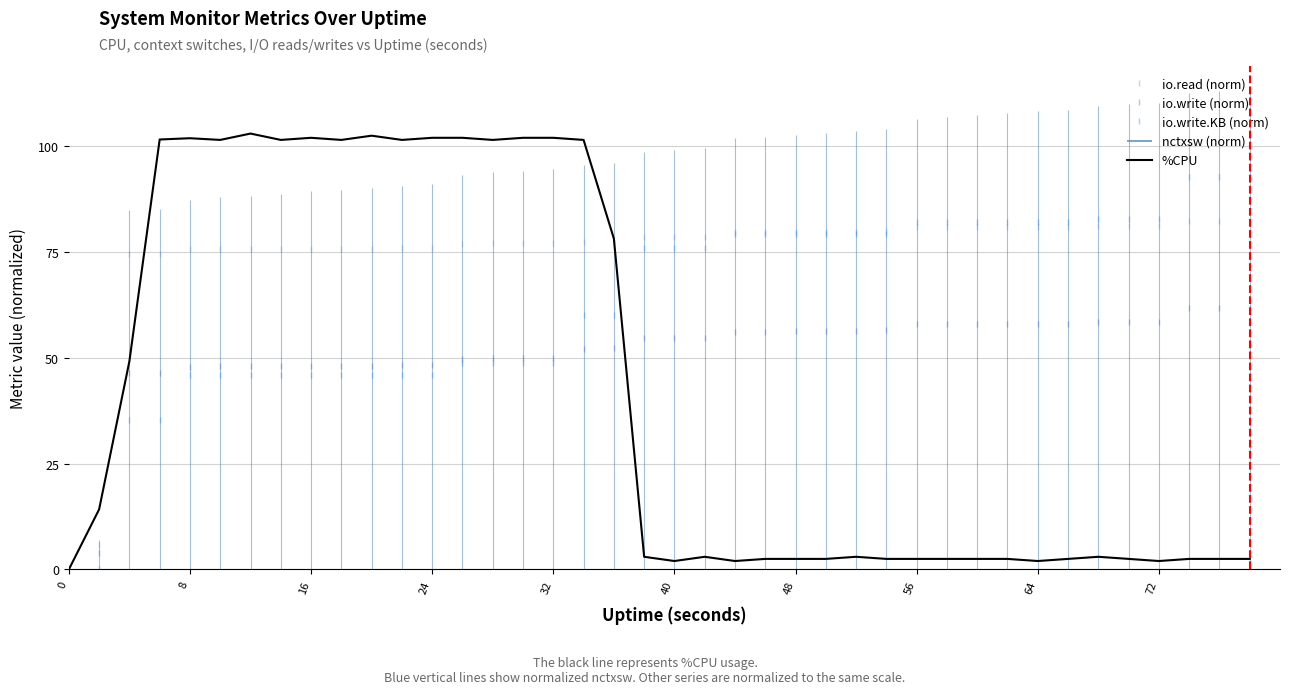

The value of io.read (norm) at 24 is 26.5. True or false?

False